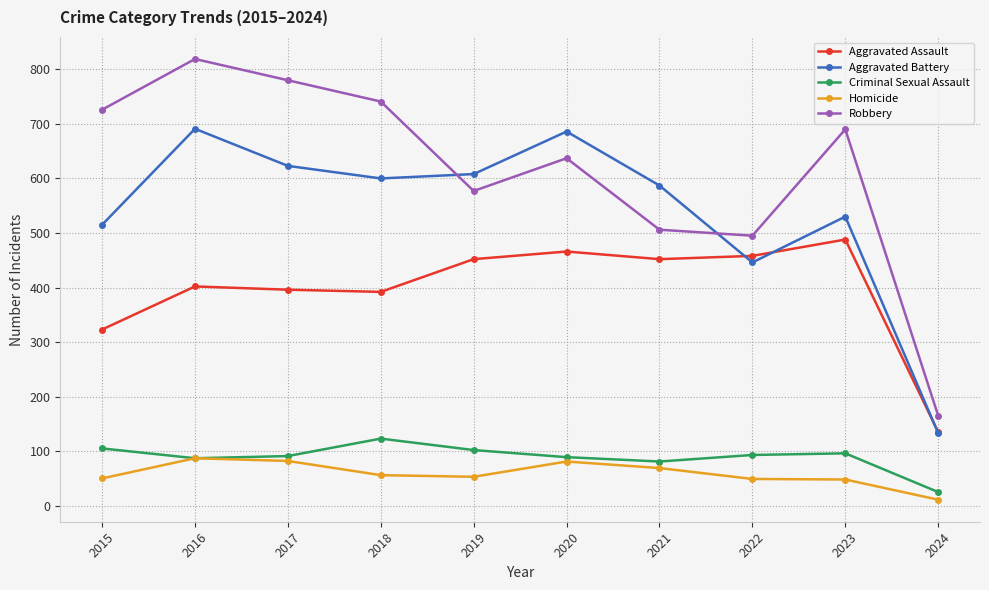

Does the chart have visible grid lines?

Yes